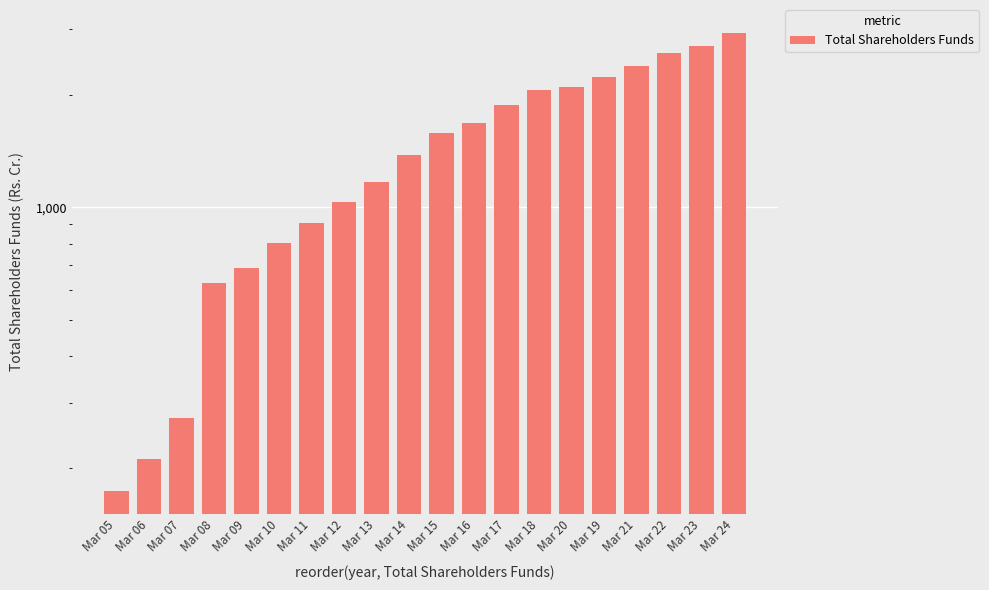

What is the sum of the values at Mar 22 and Mar 06?

2810.3